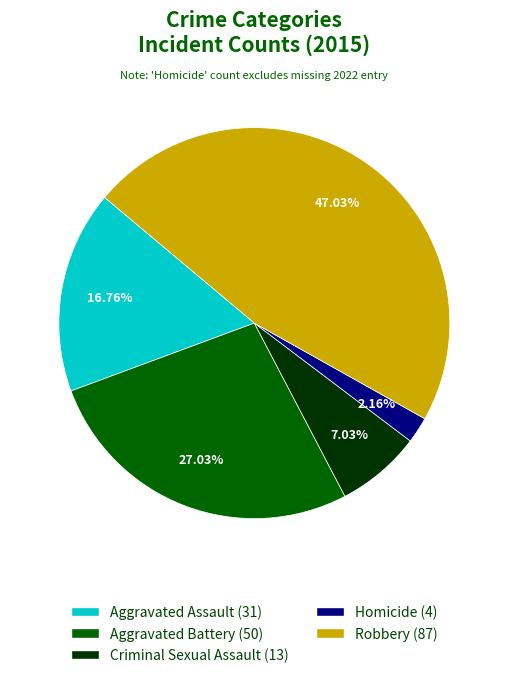

To the nearest percent, what percentage of the pie is Robbery?

47%